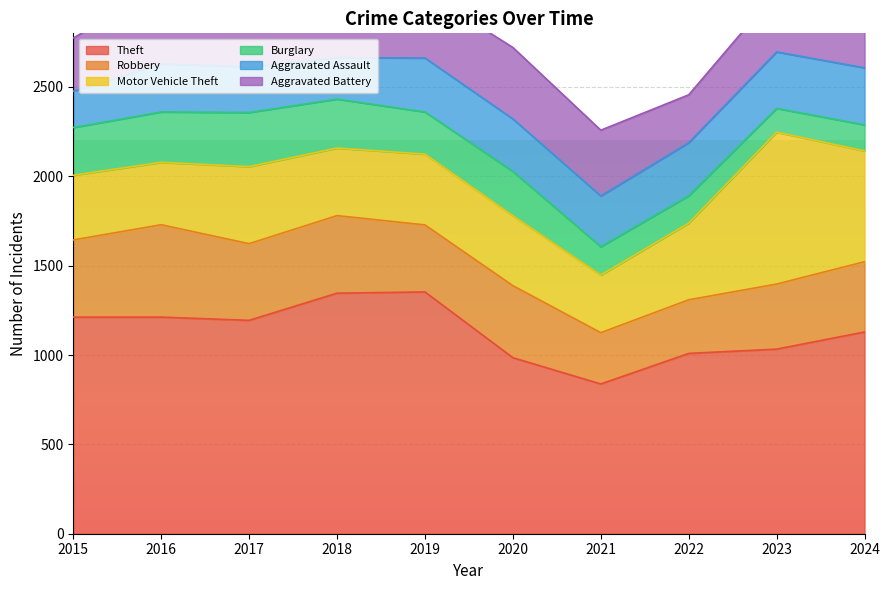

Which series ends up on top after the final intersection of Burglary and Aggravated Assault?

Aggravated Assault